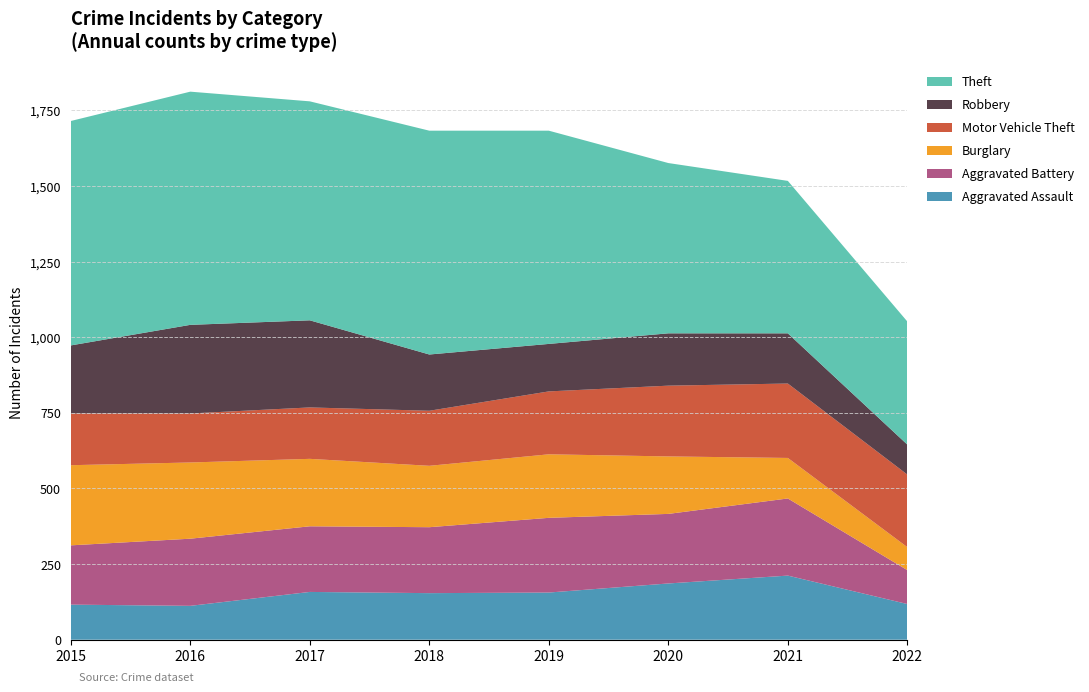

Reading left to right, extract all data points from this chart.

Aggravated Assault: 2015=116	2016=112	2017=158	2018=154	2019=156	2020=186	2021=212	2022=118
Aggravated Battery: 2015=196	2016=222	2017=217	2018=218	2019=247	2020=230	2021=255	2022=112
Burglary: 2015=265	2016=252	2017=223	2018=203	2019=210	2020=190	2021=134	2022=76
Motor Vehicle Theft: 2015=171	2016=162	2017=170	2018=182	2019=208	2020=234	2021=246	2022=240
Robbery: 2015=225	2016=293	2017=288	2018=186	2019=157	2020=173	2021=166	2022=99
Theft: 2015=742	2016=771	2017=724	2018=740	2019=705	2020=563	2021=504	2022=407